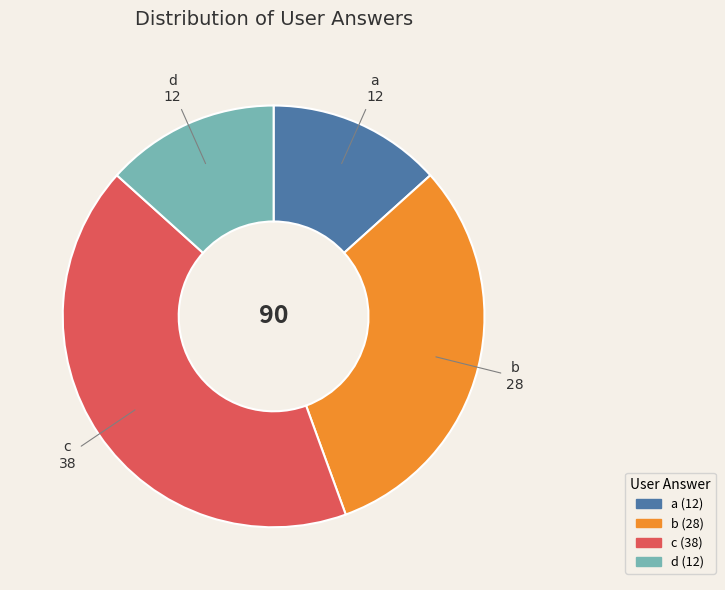

Between b and a, which is larger?

b